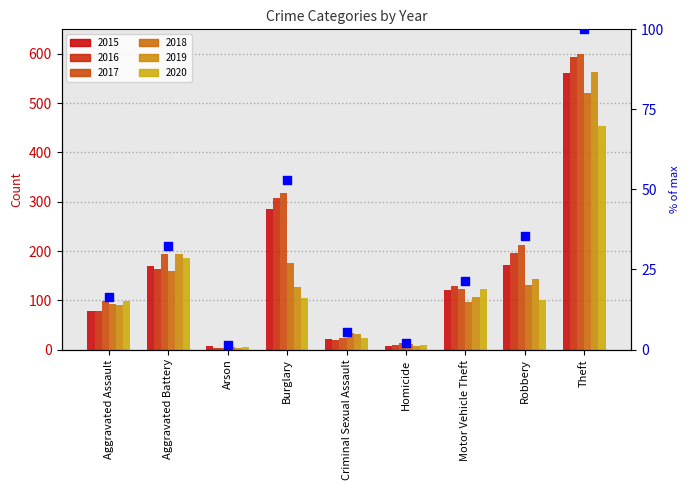

Which has a higher value, Criminal Sexual Assault or Motor Vehicle Theft?

Motor Vehicle Theft